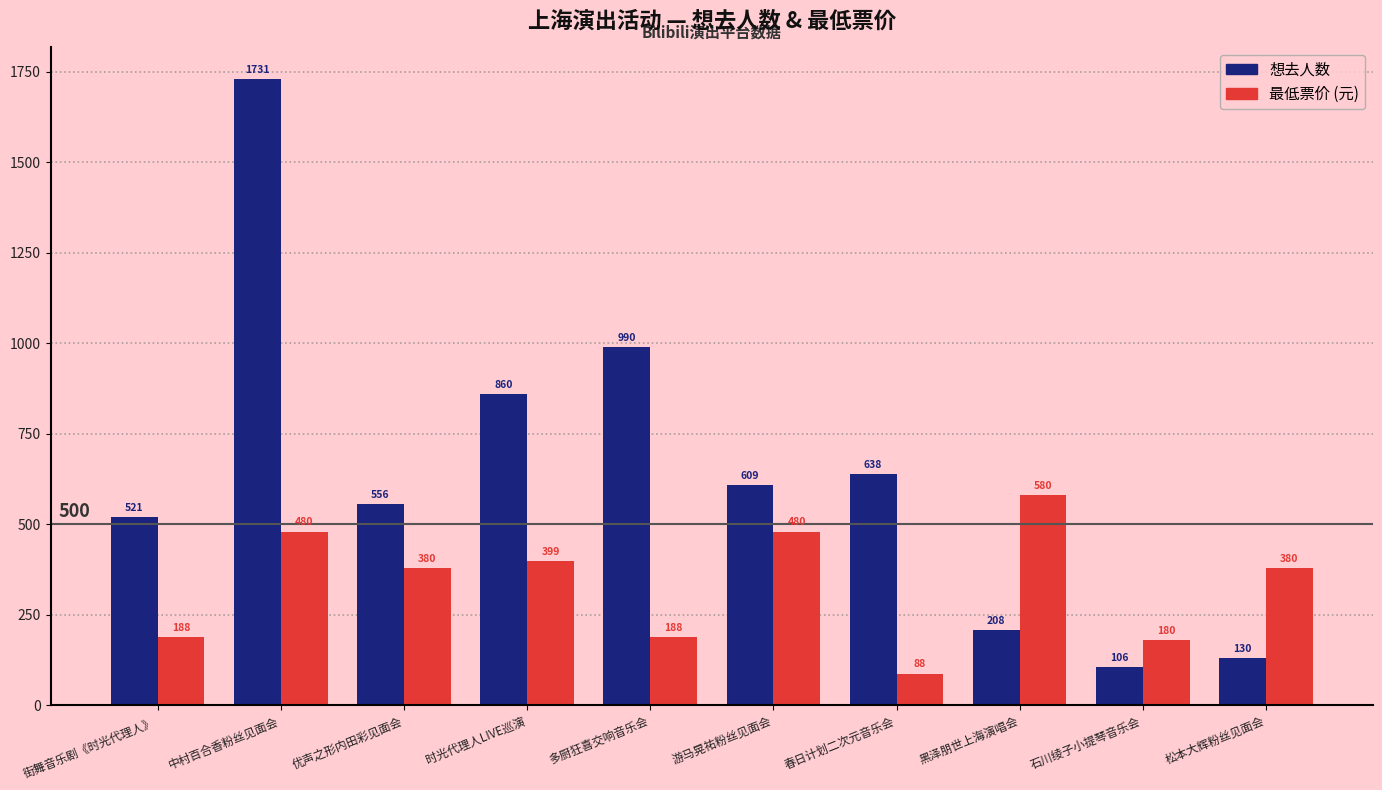

Reading right to left, transcribe all the data shown in this chart.

想去人数: 130	106	208	638	609	990	860	556	1731	521
最低票价 (元): 380	180	580	88	480	188	399	380	480	188